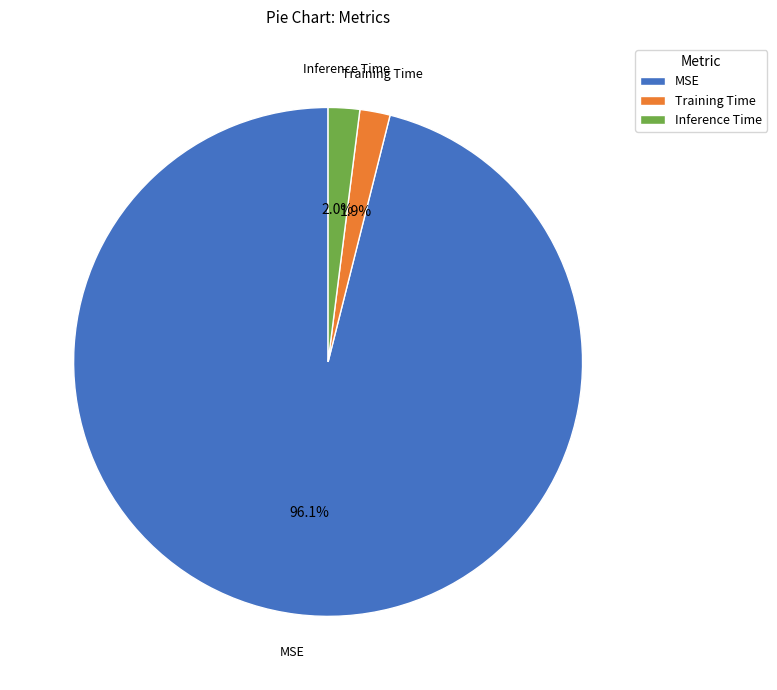

To the nearest percent, what portion does MSE represent?

96%